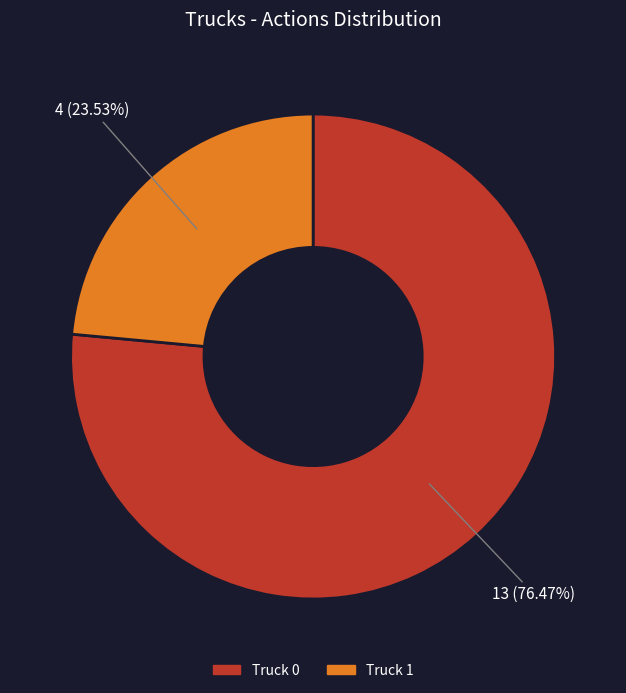

What is the largest slice in the pie chart?

Truck 0